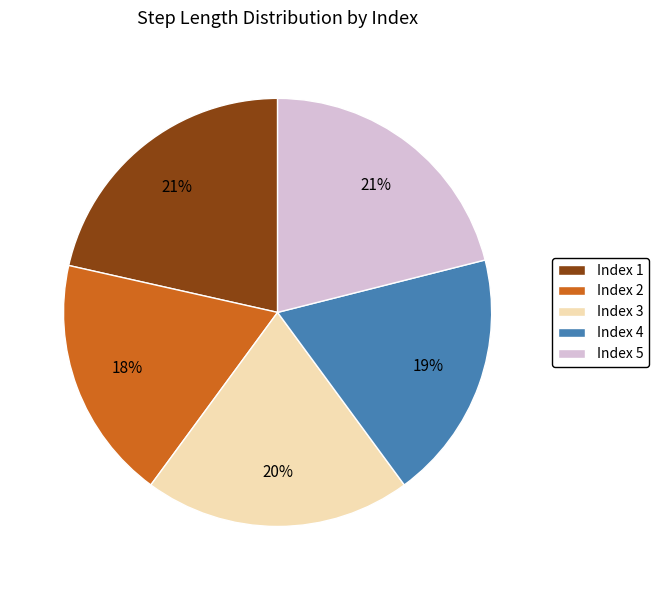

How many segments does this pie chart have?

5